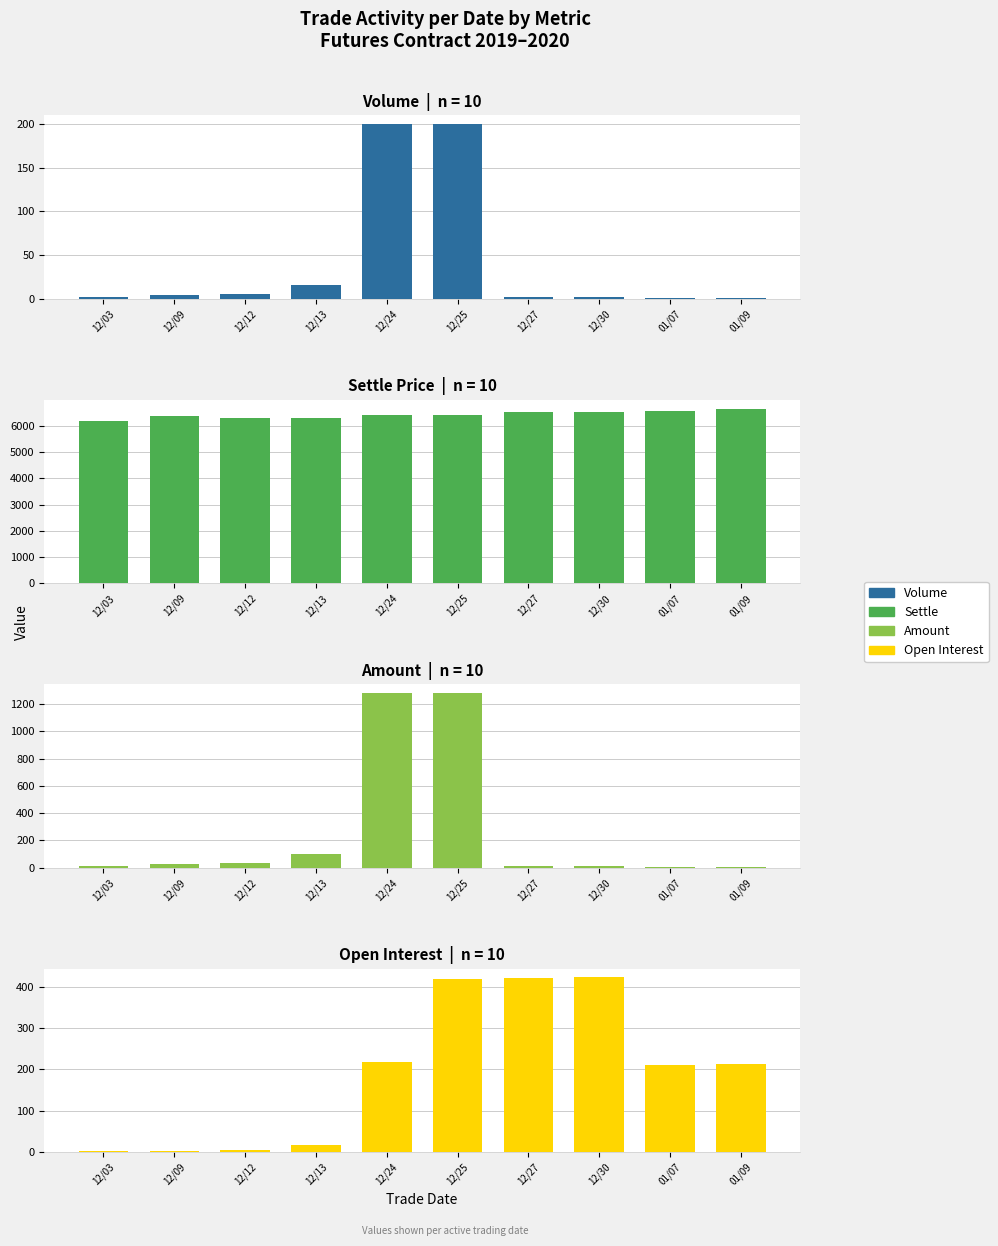

Between 12/25 and 01/09, which series saw the biggest shift?

amount